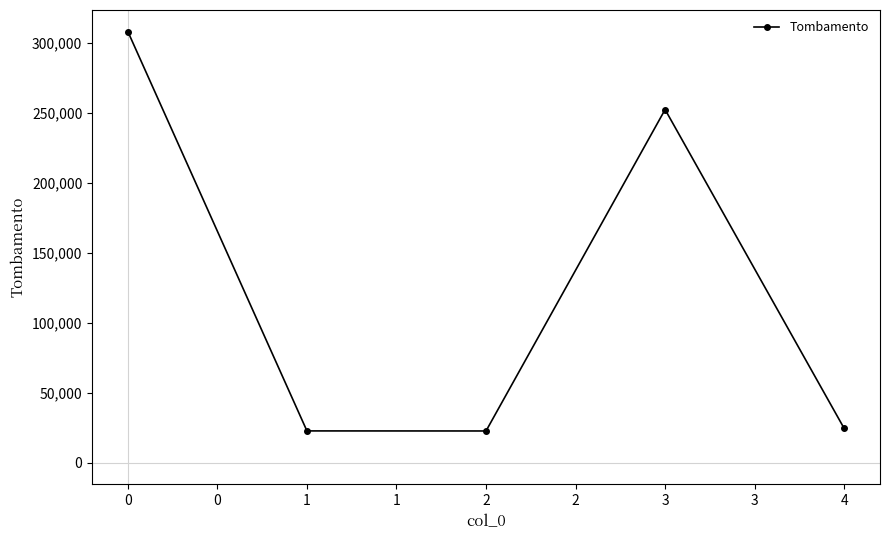

What is the value of the 1st point from the left?

308250